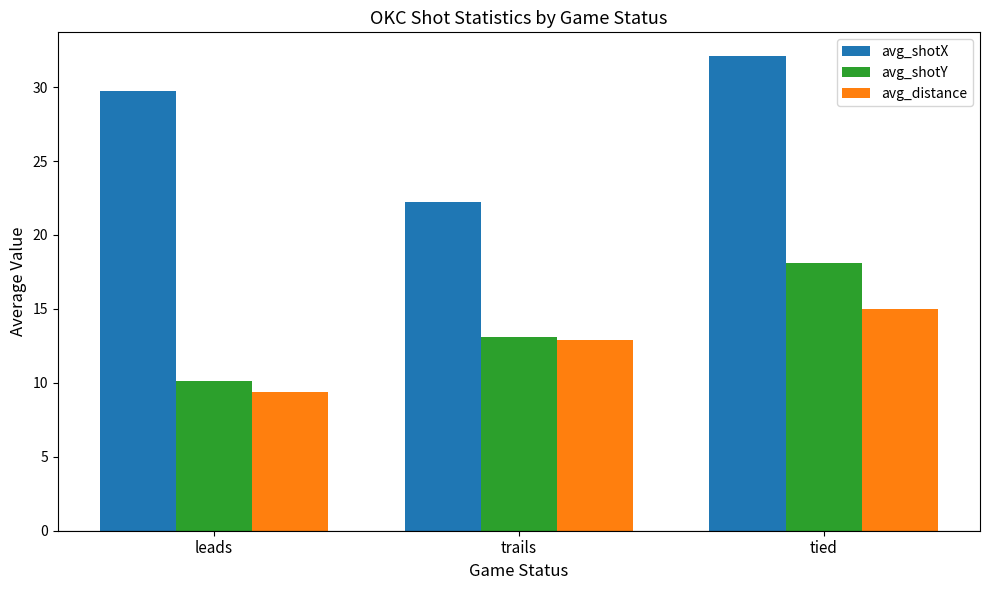

At leads, list the series in order from smallest to largest.

avg_distance, avg_shotY, avg_shotX